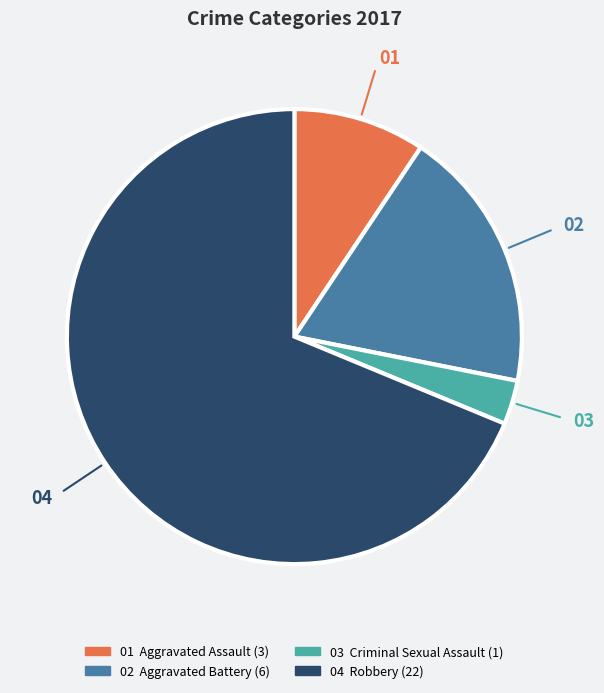

Does any single category account for the majority?

Yes